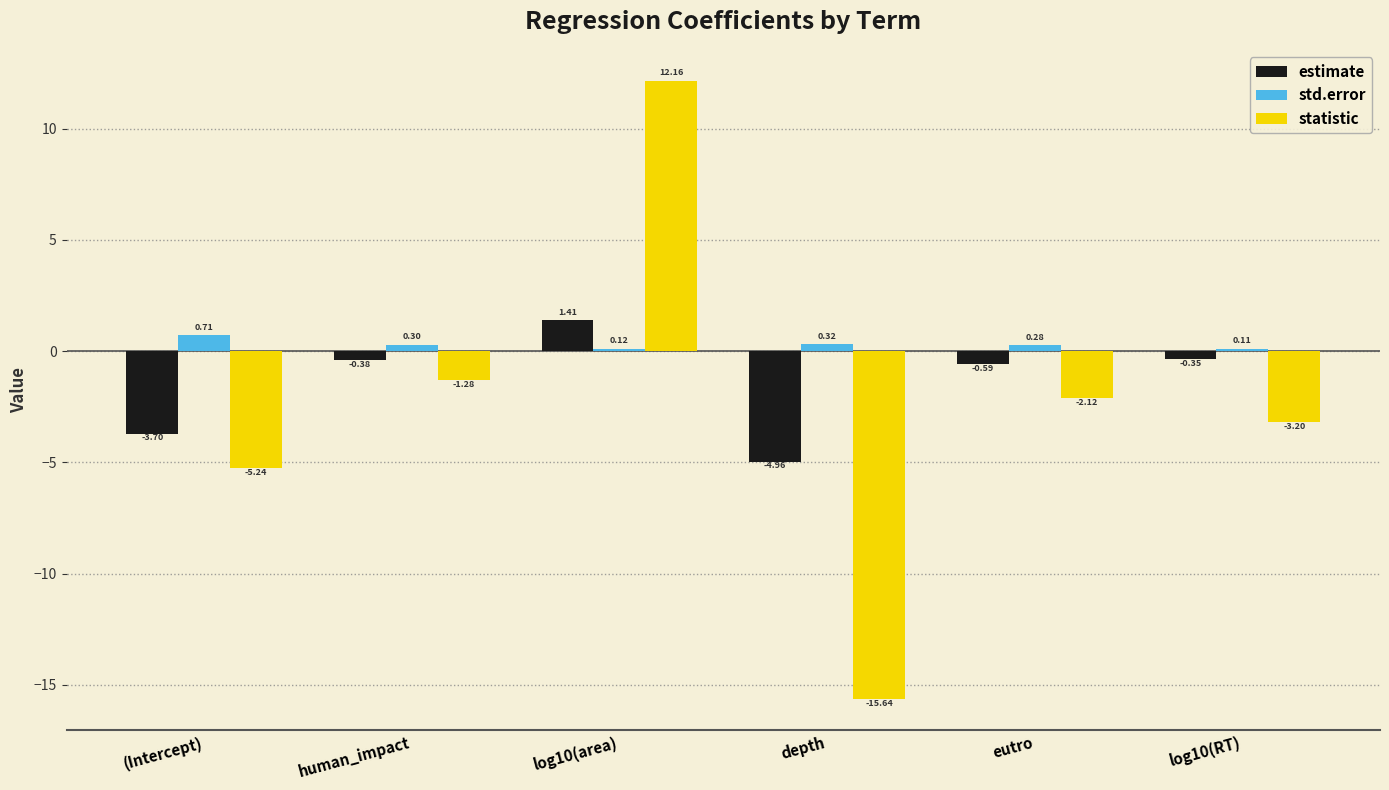

Where is statistic nearest to the value -1?

human_impact